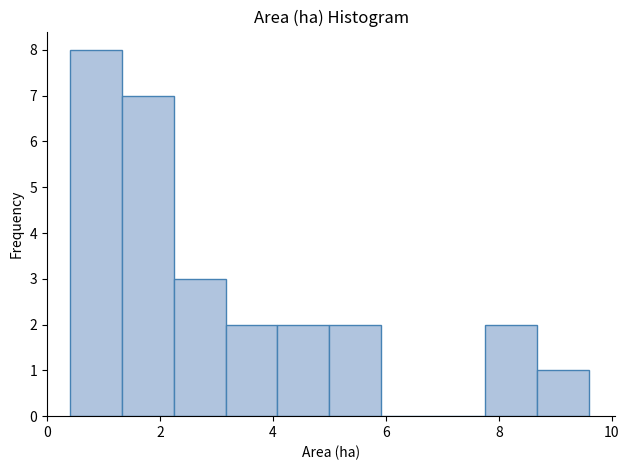

Which range on the x-axis has the tallest bar?

0.40 to 1.32